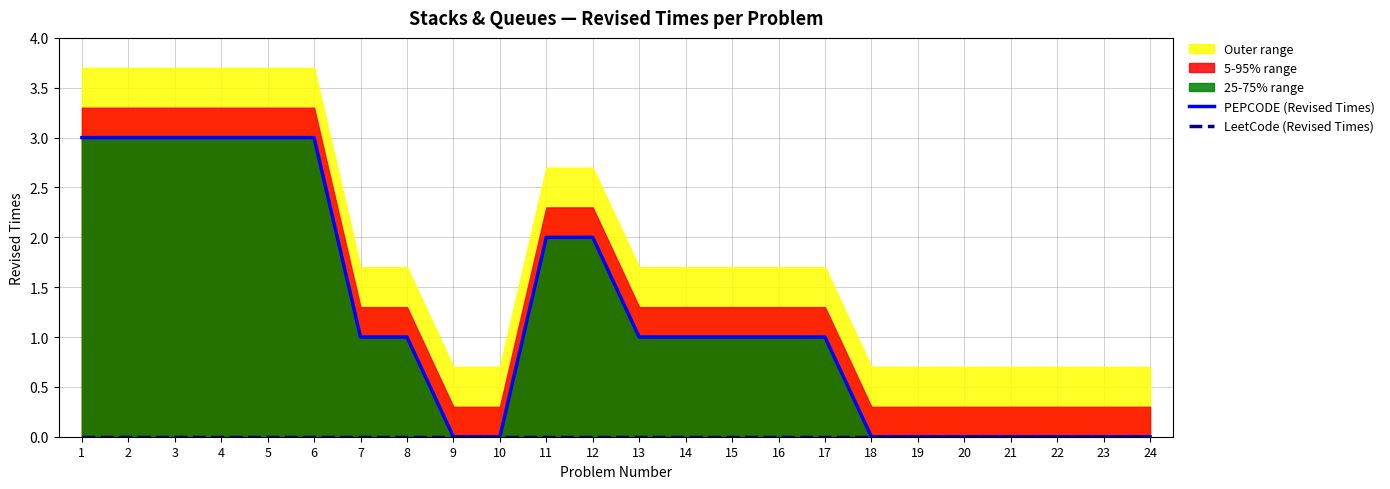

Does the chart have visible grid lines?

Yes